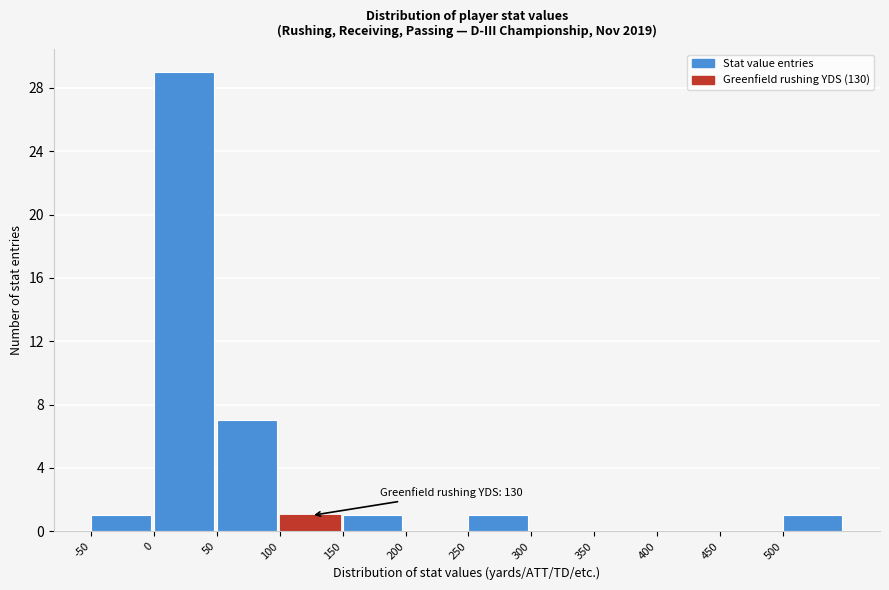

Which range on the x-axis has the tallest bar?

0 to 50